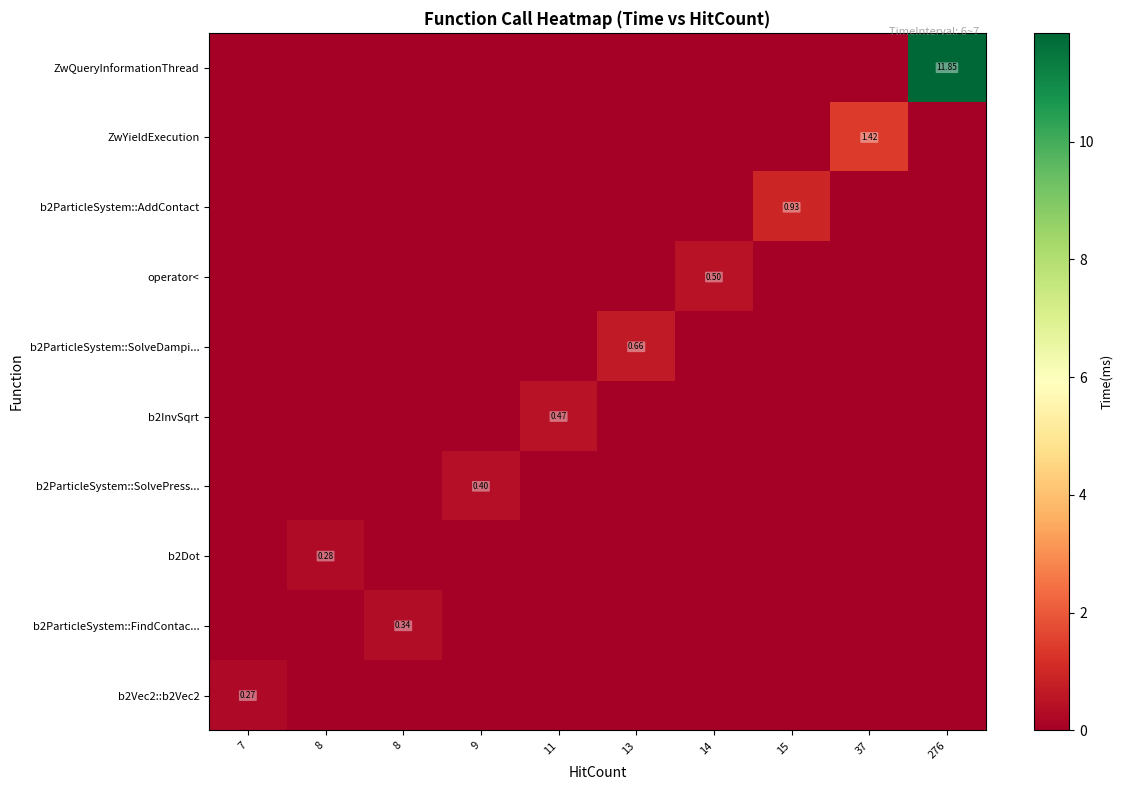

At how many categories does at least one series exceed 0?

10